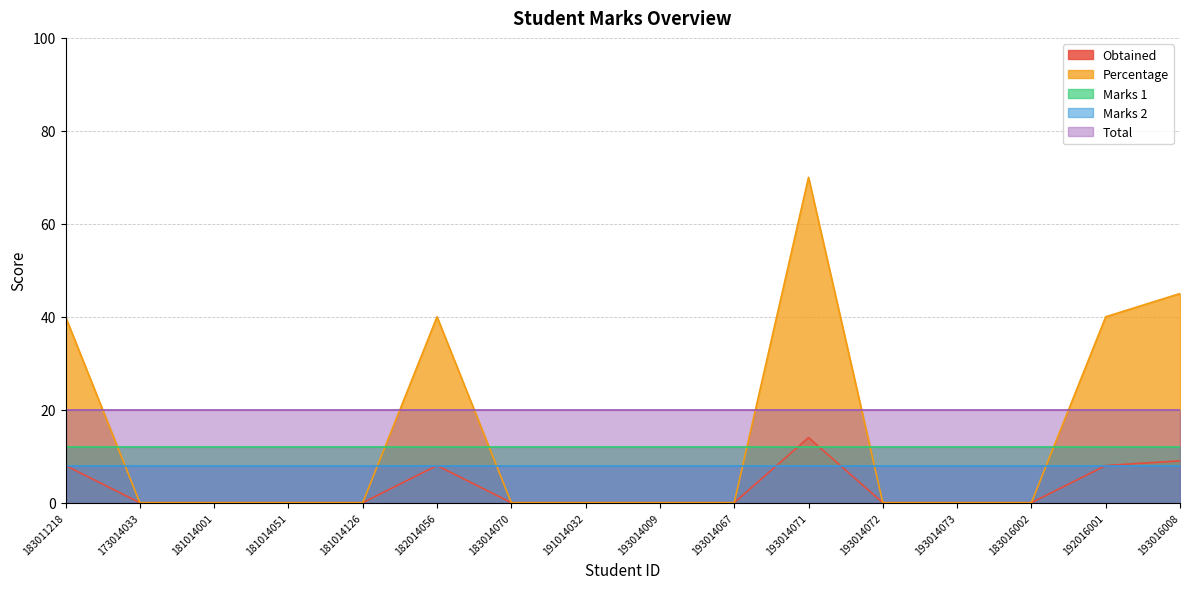

How many values in the Percentage series exceed 0?

5